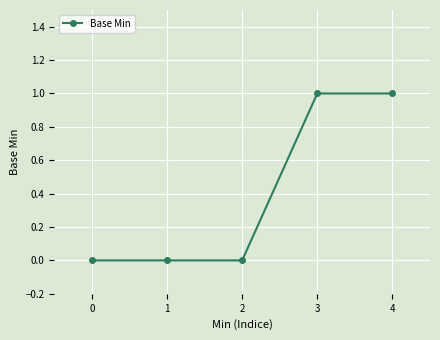

What is the value of the 4th point from the left?

1